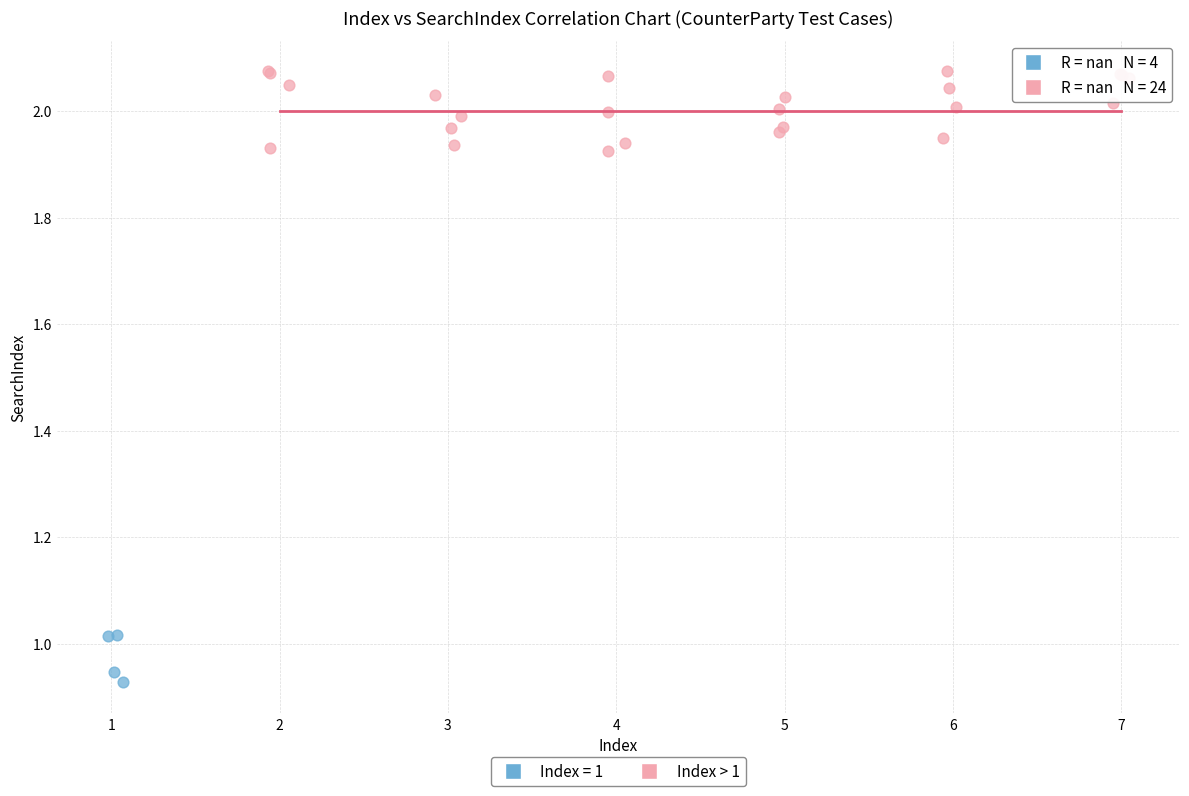

Which series reaches the maximum Y coordinate?

Index > 1